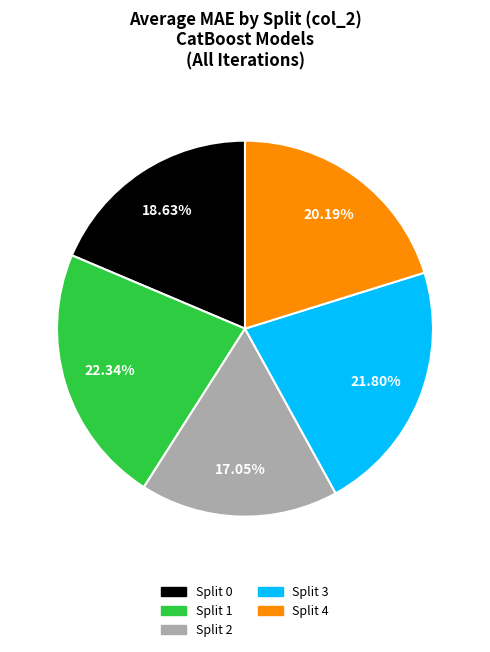

Is there a majority slice in this chart?

No